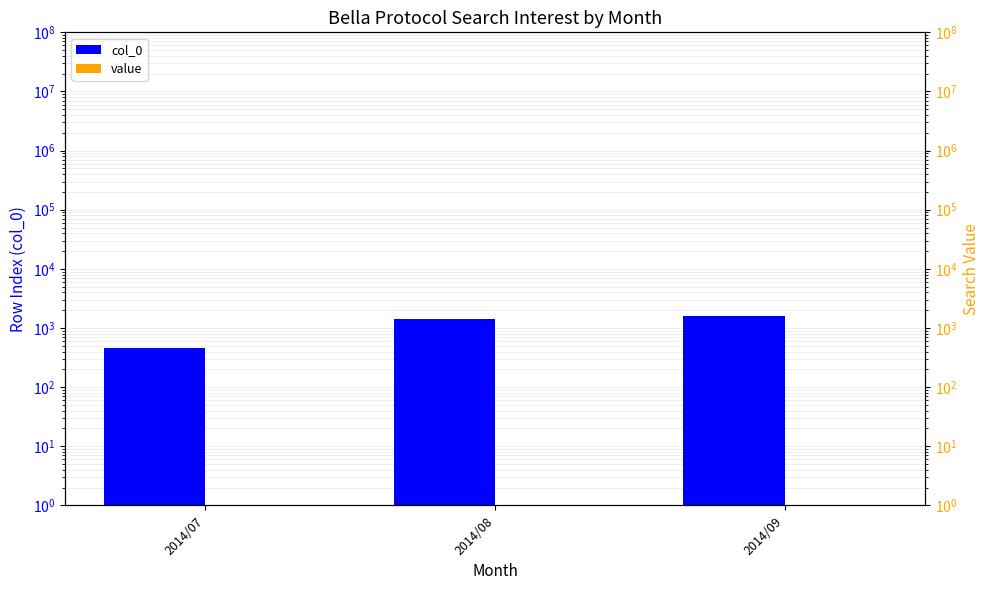

What is the minimum value for col_0?

466